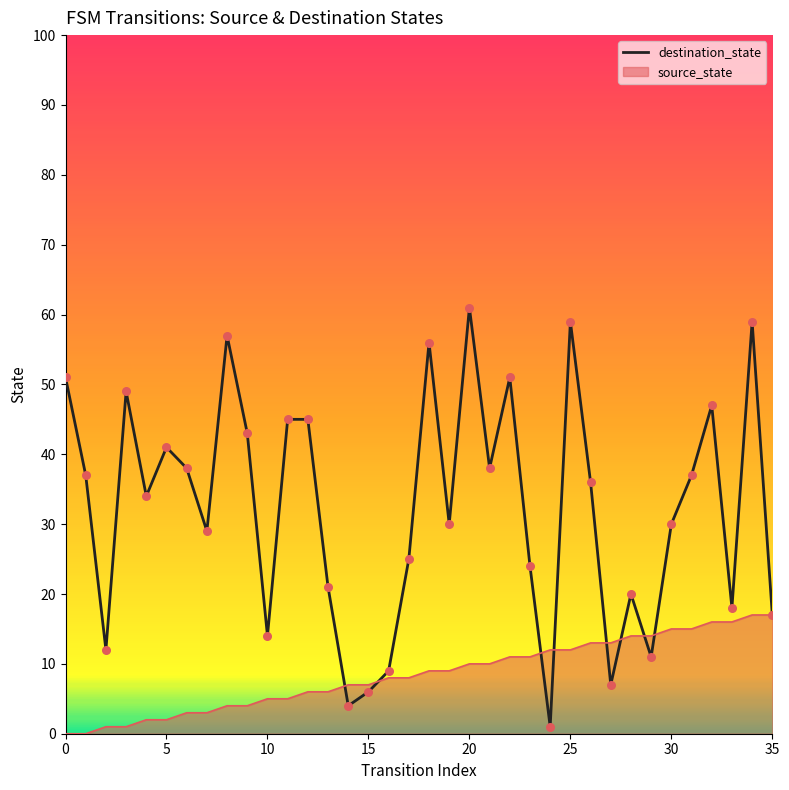

Which series has the widest spread of values?

destination_state